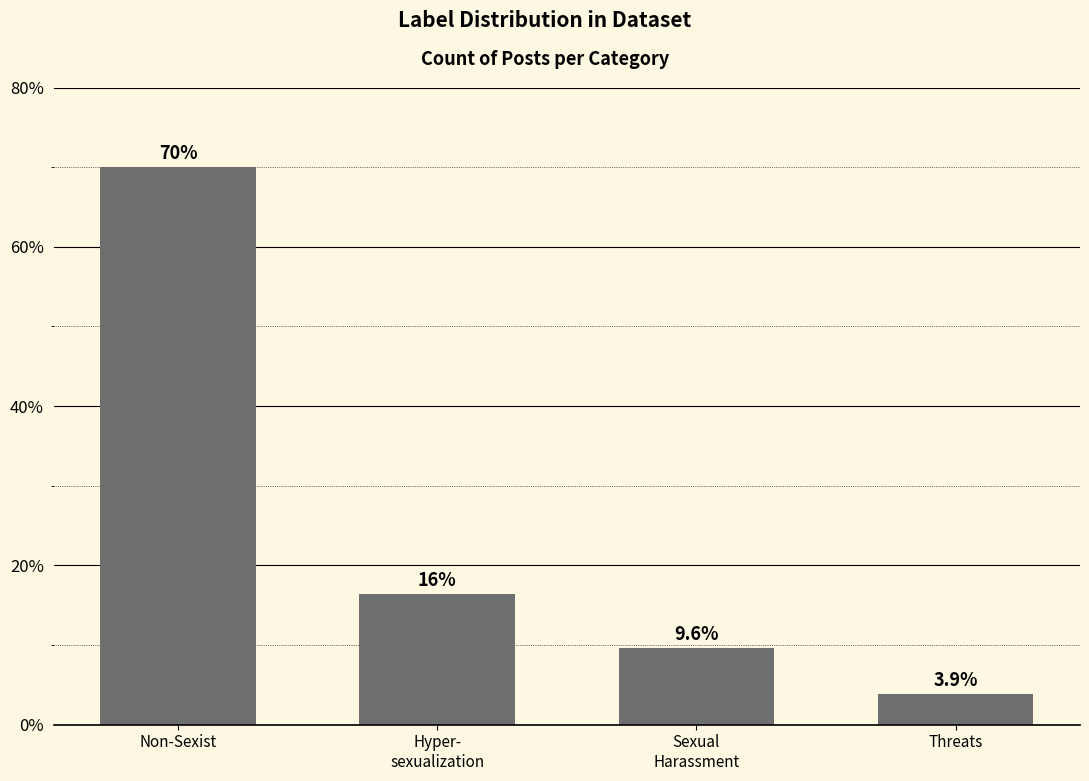

Where does the data first go above 16?

Non-Sexist